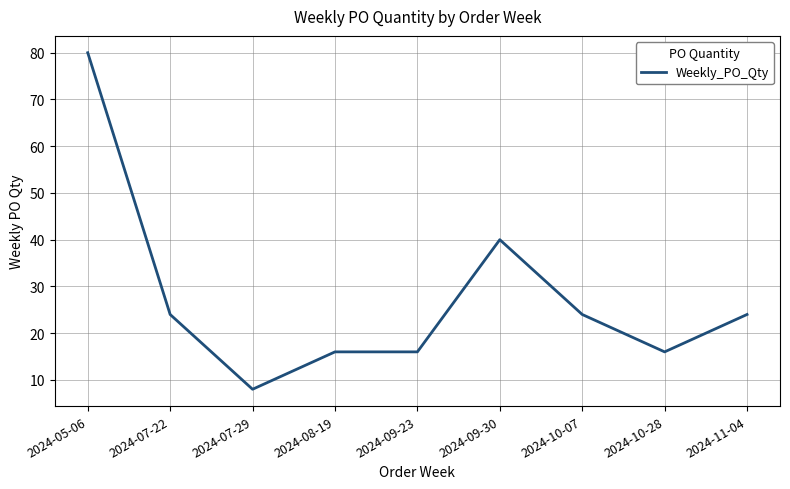

The chart shows a value of 8 at 2024-07-29. True or false?

True